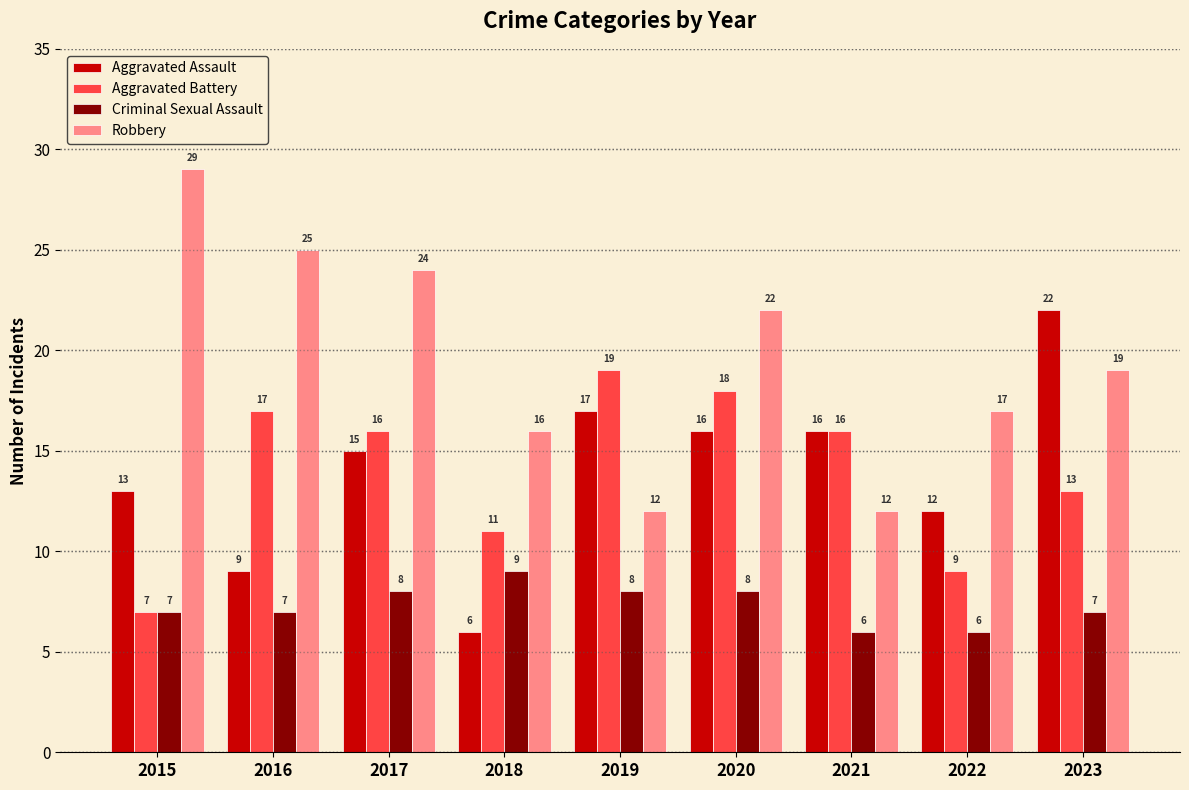

Is the value of Robbery at 2016 greater than the value of Aggravated Assault at 2020?

Yes